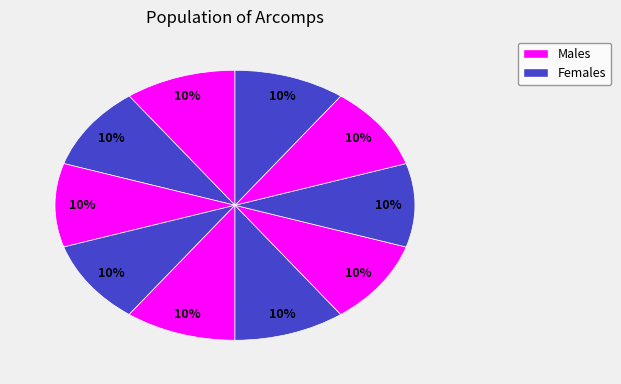

Count the number of slices in the pie.

10